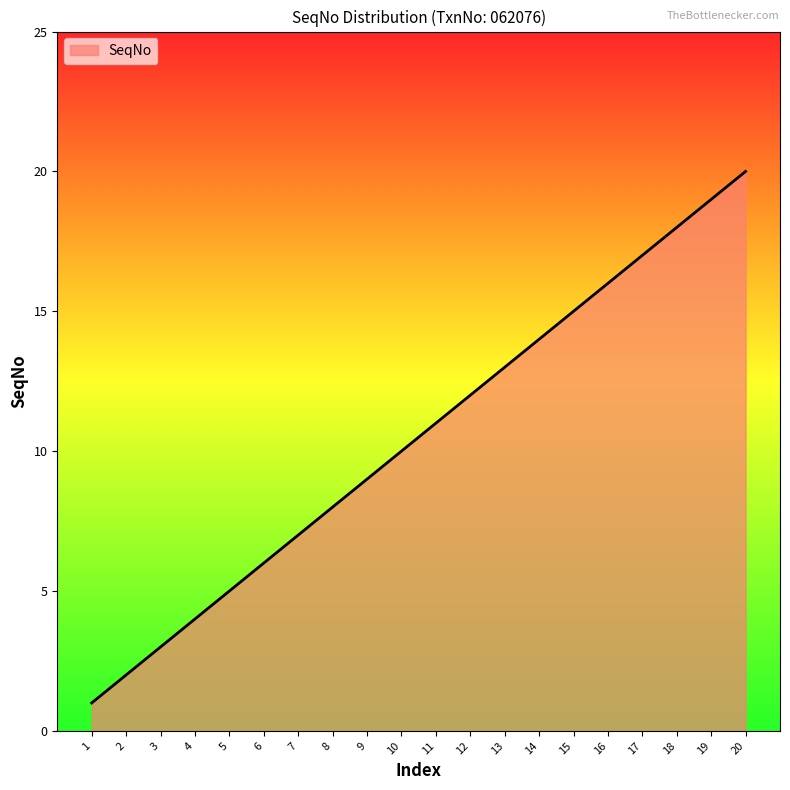

What is the difference between the second highest and second lowest values?

17